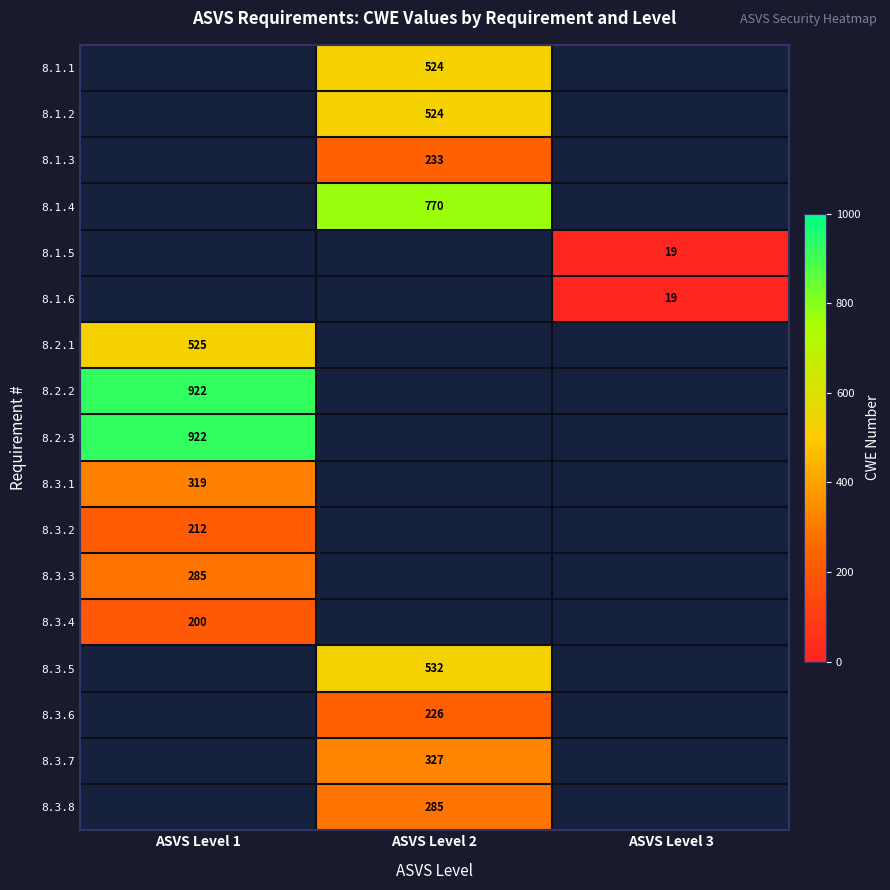

The 8.3.3 series shows 394 at ASVS Level 1. True or false?

False